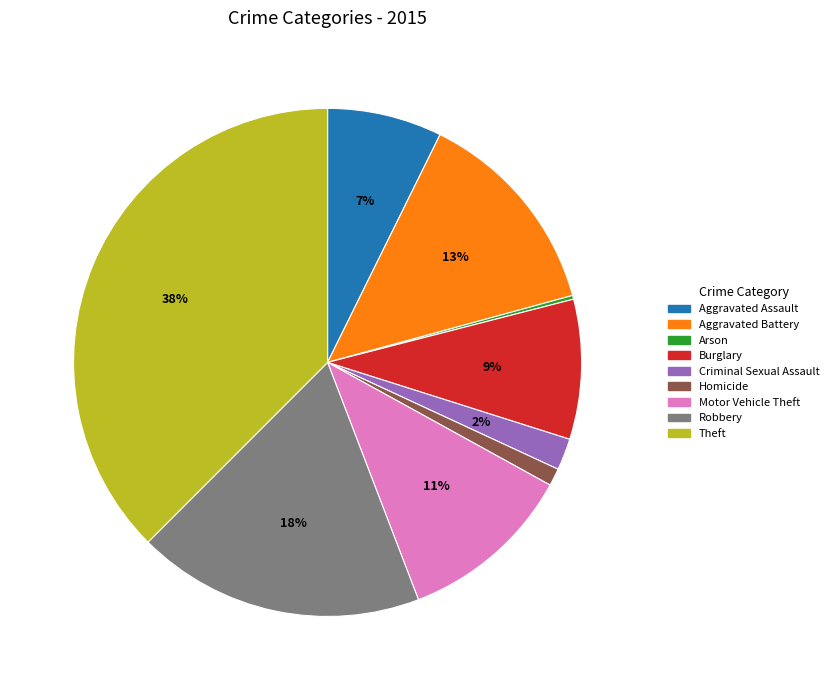

What percentage is the Aggravated Battery slice, to the nearest percent?

13%